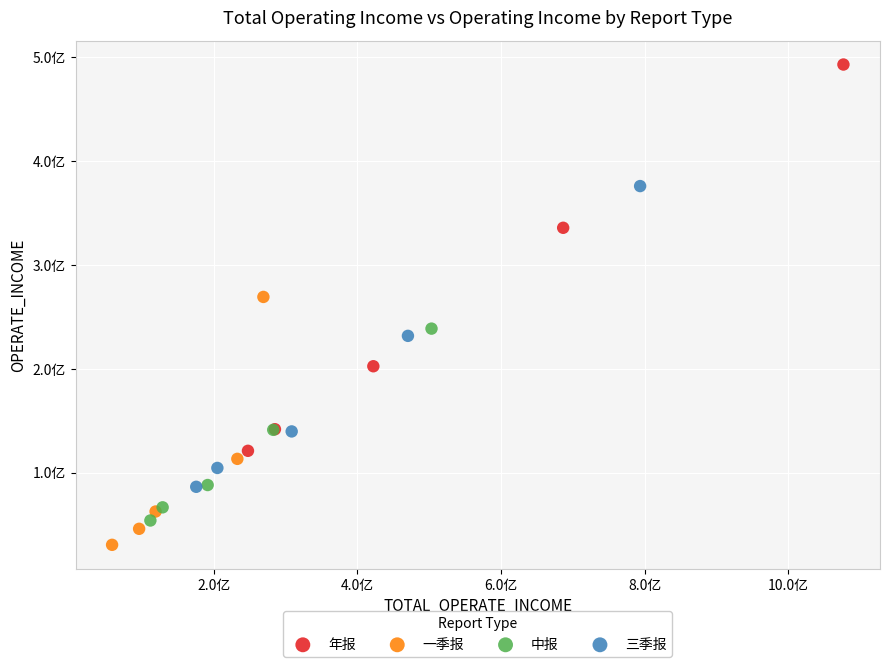

Which series reaches the maximum Y coordinate?

年报